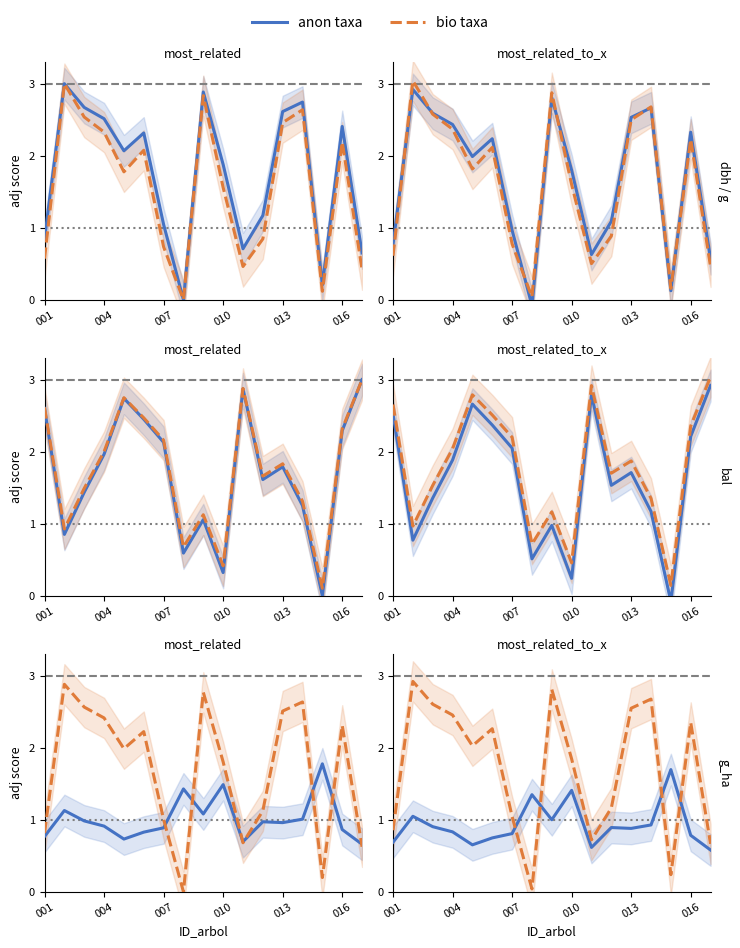

What is the difference between the second highest and second lowest values in the dbh (scaled) series?

2.6